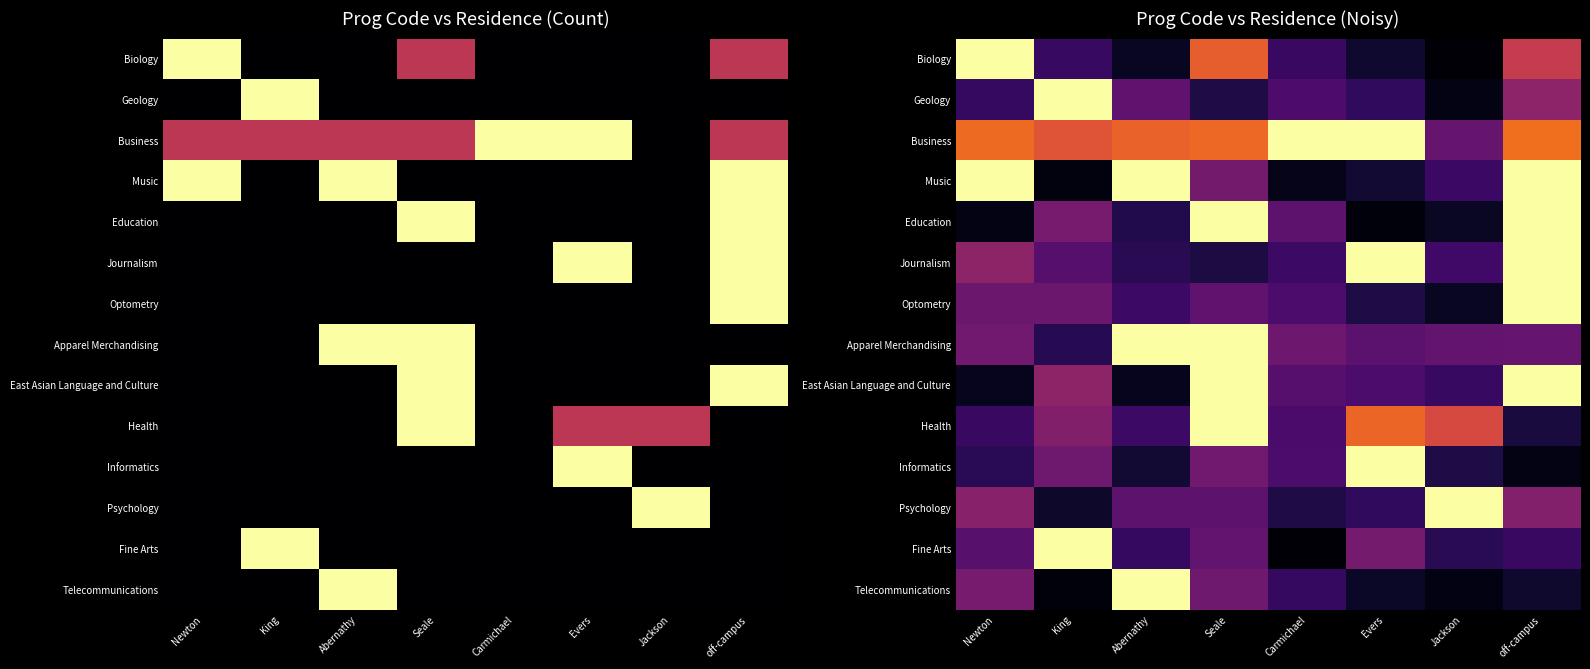

What is the difference between the maximum and minimum values in the Education series?

1.0